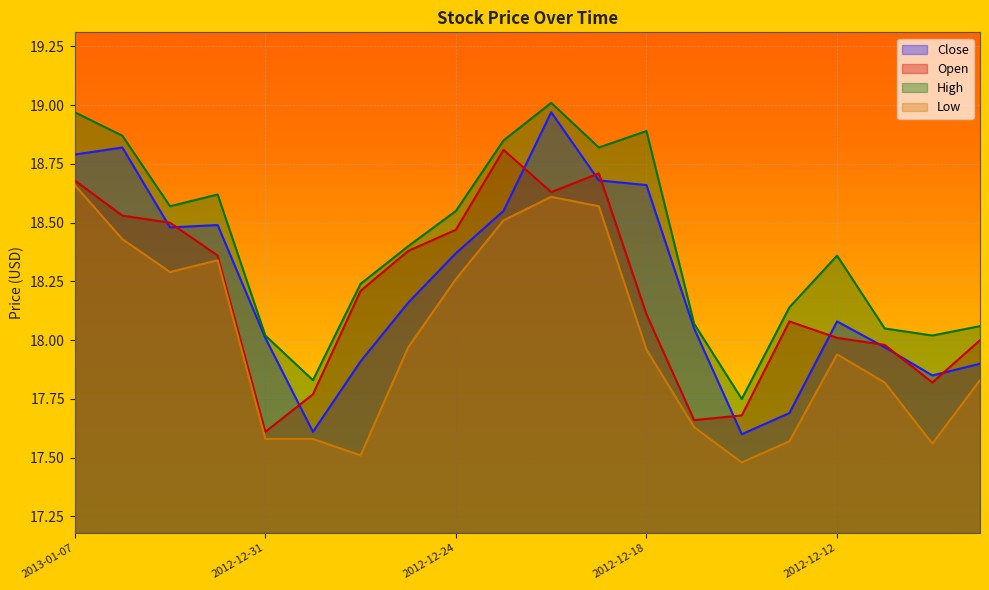

Reading left to right, transcribe all the data shown in this chart.

Close: 2013-01-07=18.8	2013-01-04=18.8	2013-01-03=18.5	2013-01-02=18.5	2012-12-31=18.0	2012-12-28=17.6	2012-12-27=17.9	2012-12-26=18.2	2012-12-24=18.4	2012-12-21=18.6	2012-12-20=19.0	2012-12-19=18.7	2012-12-18=18.7	2012-12-17=18.1	2012-12-14=17.6	2012-12-13=17.7	2012-12-12=18.1	2012-12-11=18.0	2012-12-10=17.9	2012-12-07=17.9
Open: 2013-01-07=18.7	2013-01-04=18.5	2013-01-03=18.5	2013-01-02=18.4	2012-12-31=17.6	2012-12-28=17.8	2012-12-27=18.2	2012-12-26=18.4	2012-12-24=18.5	2012-12-21=18.8	2012-12-20=18.6	2012-12-19=18.7	2012-12-18=18.1	2012-12-17=17.7	2012-12-14=17.7	2012-12-13=18.1	2012-12-12=18.0	2012-12-11=18.0	2012-12-10=17.8	2012-12-07=18.0
High: 2013-01-07=19.0	2013-01-04=18.9	2013-01-03=18.6	2013-01-02=18.6	2012-12-31=18.0	2012-12-28=17.8	2012-12-27=18.2	2012-12-26=18.4	2012-12-24=18.6	2012-12-21=18.9	2012-12-20=19.0	2012-12-19=18.8	2012-12-18=18.9	2012-12-17=18.1	2012-12-14=17.8	2012-12-13=18.1	2012-12-12=18.4	2012-12-11=18.1	2012-12-10=18.0	2012-12-07=18.1
Low: 2013-01-07=18.7	2013-01-04=18.4	2013-01-03=18.3	2013-01-02=18.3	2012-12-31=17.6	2012-12-28=17.6	2012-12-27=17.5	2012-12-26=18.0	2012-12-24=18.3	2012-12-21=18.5	2012-12-20=18.6	2012-12-19=18.6	2012-12-18=18.0	2012-12-17=17.6	2012-12-14=17.5	2012-12-13=17.6	2012-12-12=17.9	2012-12-11=17.8	2012-12-10=17.6	2012-12-07=17.8